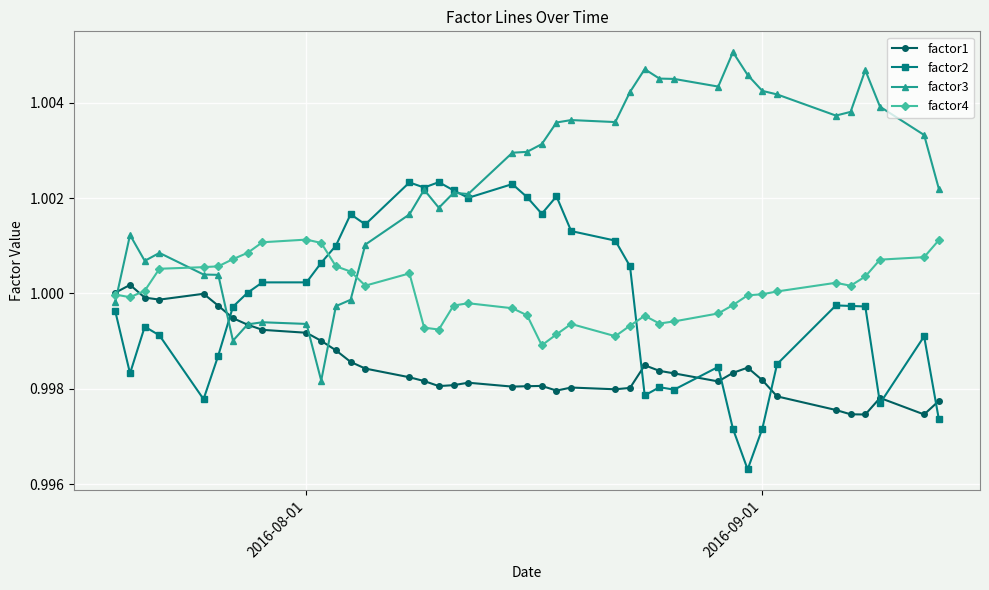

Which series has the largest total across all categories?

factor3